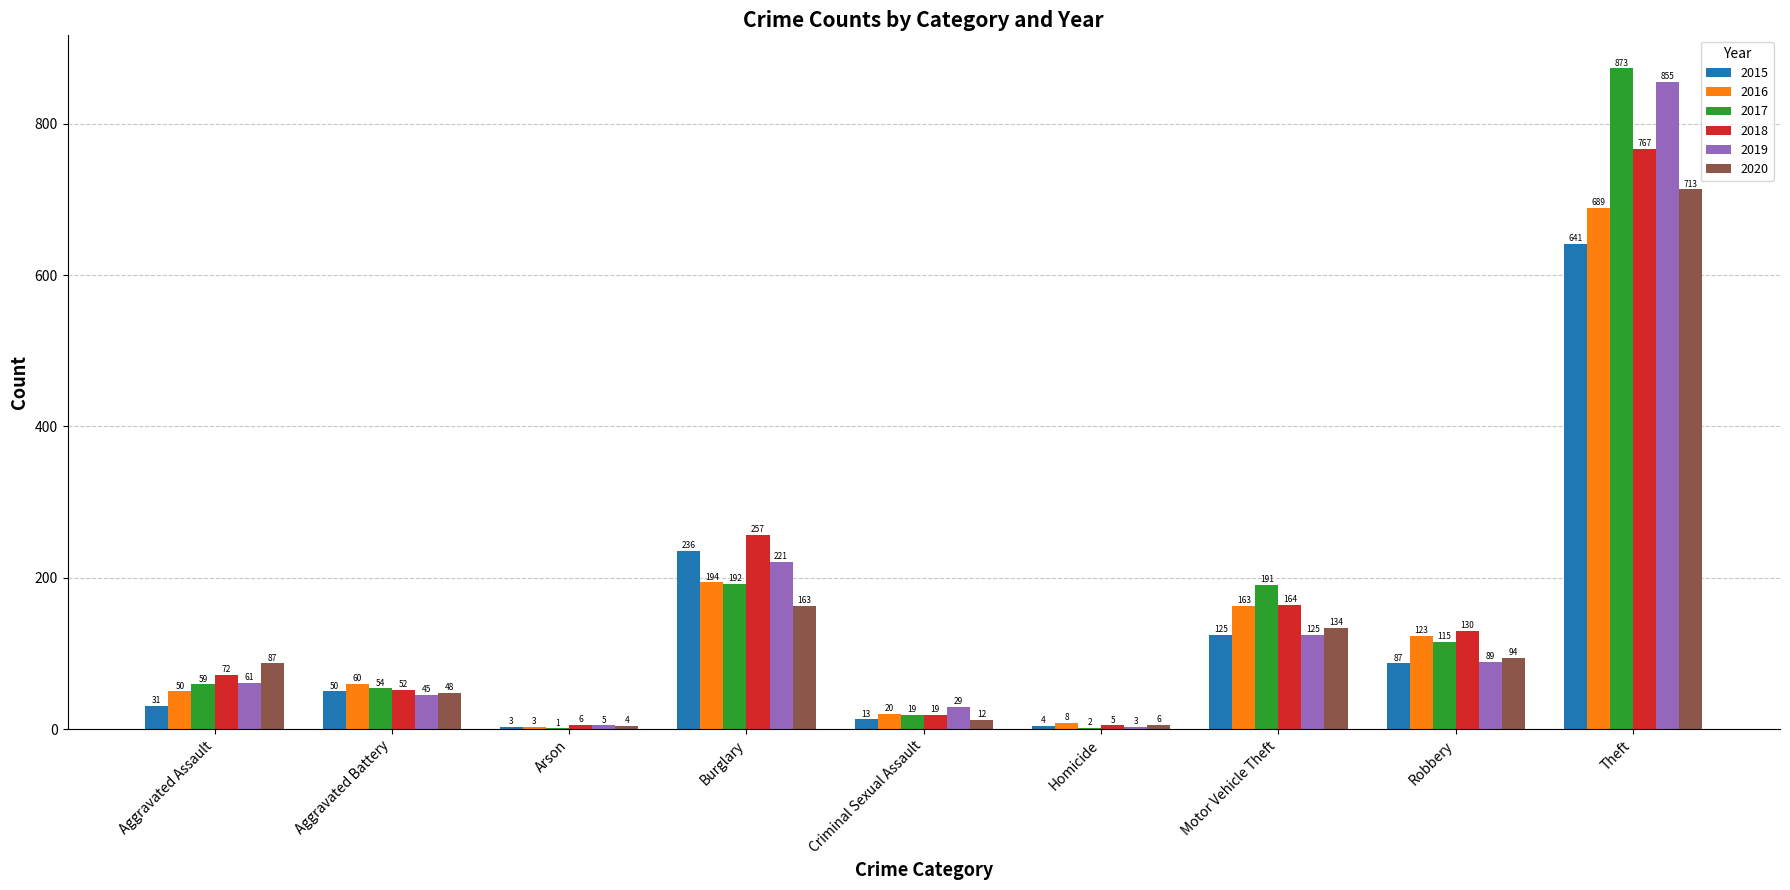

How many distinct data groups are displayed?

6